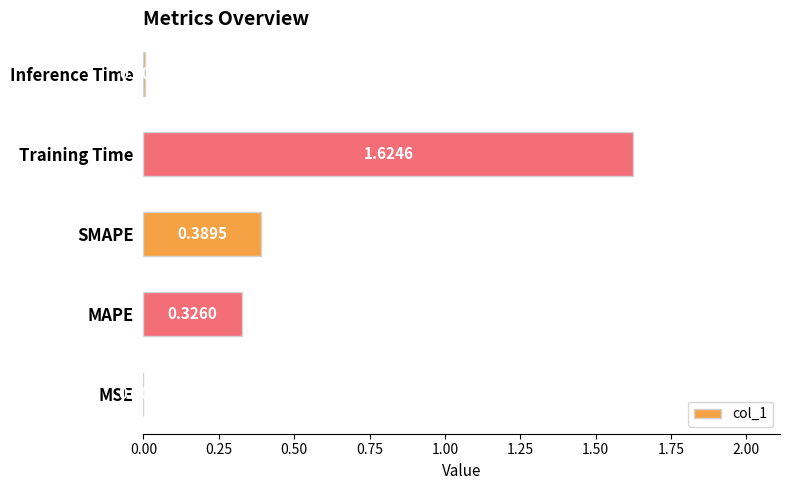

What is the sum of all values?

2.3